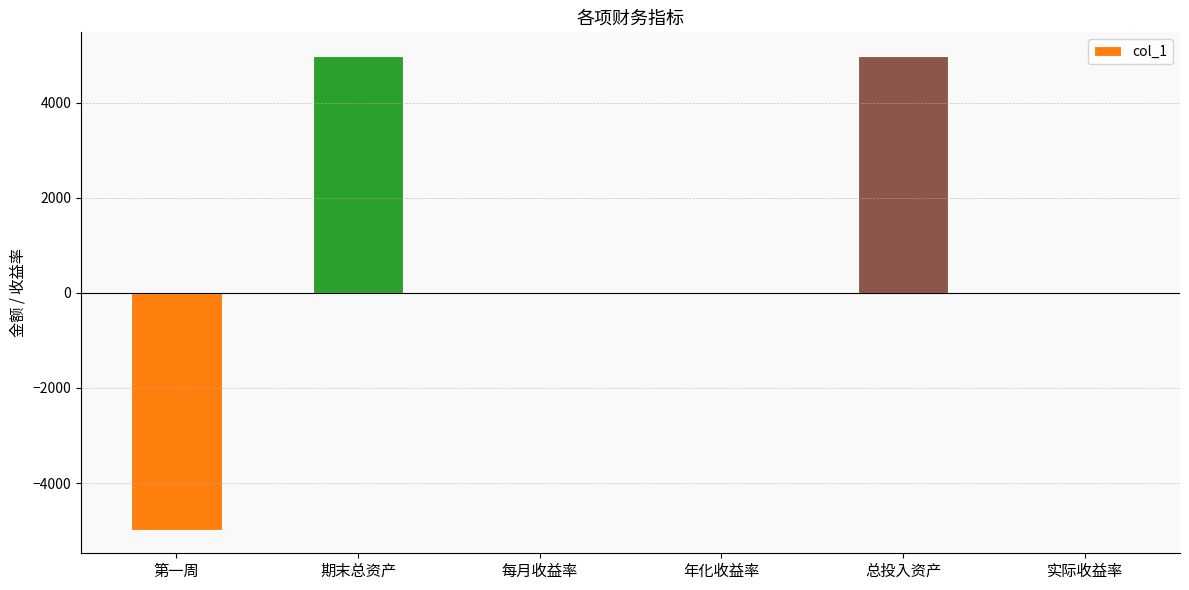

True or false: the data shows -4671.3 at 实际收益率.

False